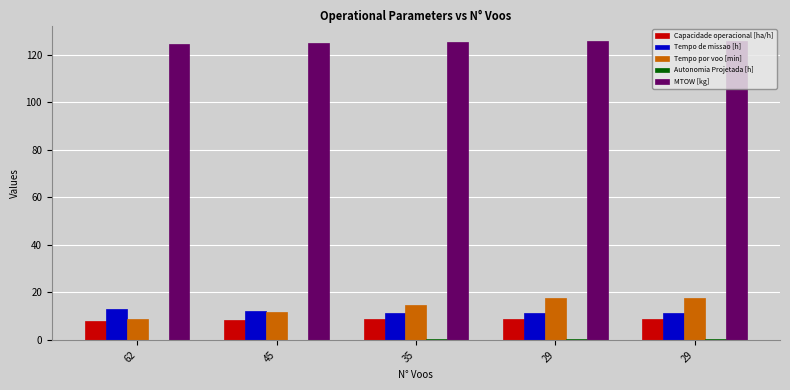

Reading left to right, extract all data points from this chart.

Capacidade operacional [ha/h]: 7.8	8.3	8.7	8.8	8.8
Tempo de missao [h]: 12.8	12.0	11.5	11.3	11.3
Tempo por voo [min]: 8.8	11.6	14.6	17.5	17.5
Autonomia Projetada [h]: 0.1	0.2	0.2	0.2	0.3
MTOW [kg]: 124.6	125.0	125.3	125.6	126.0